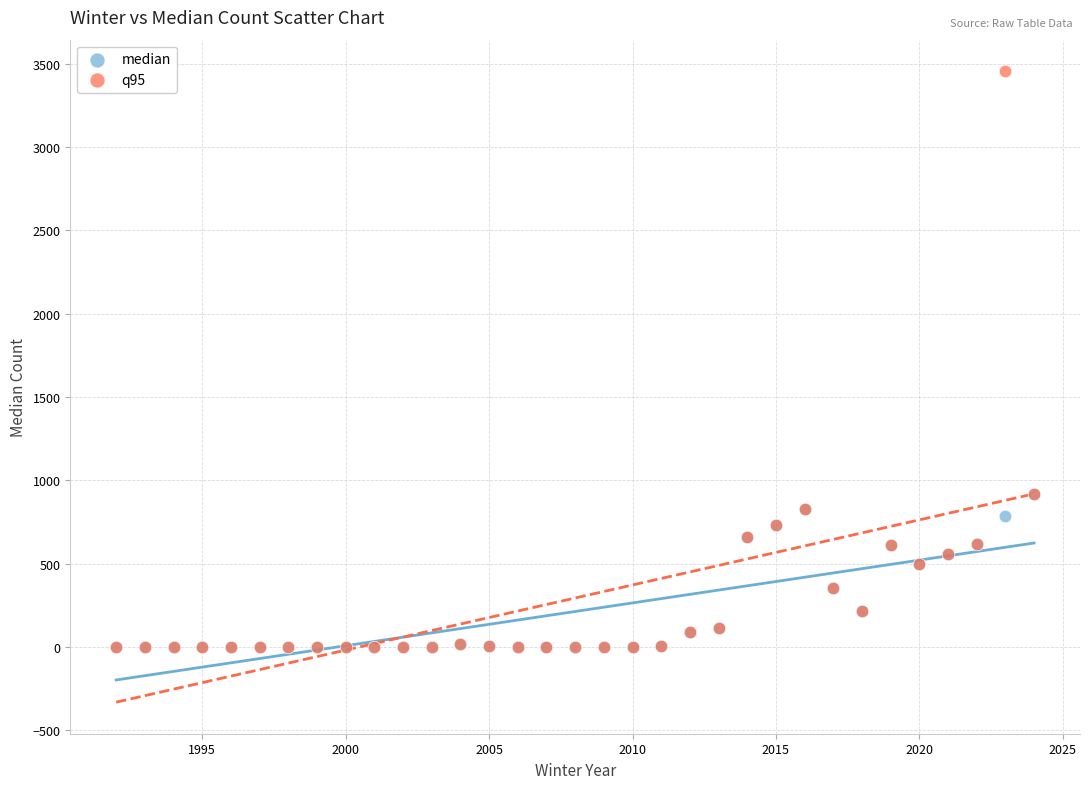

Which series reaches the maximum Y coordinate?

q95